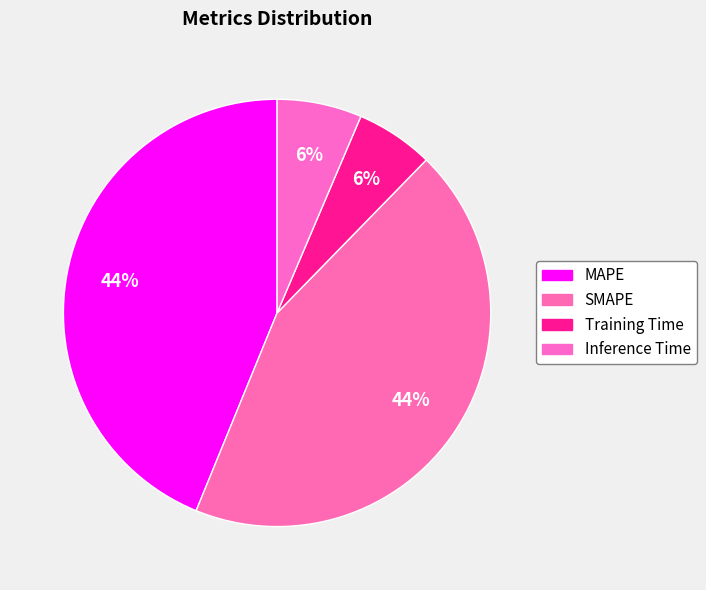

Is Inference Time the majority of the pie?

No